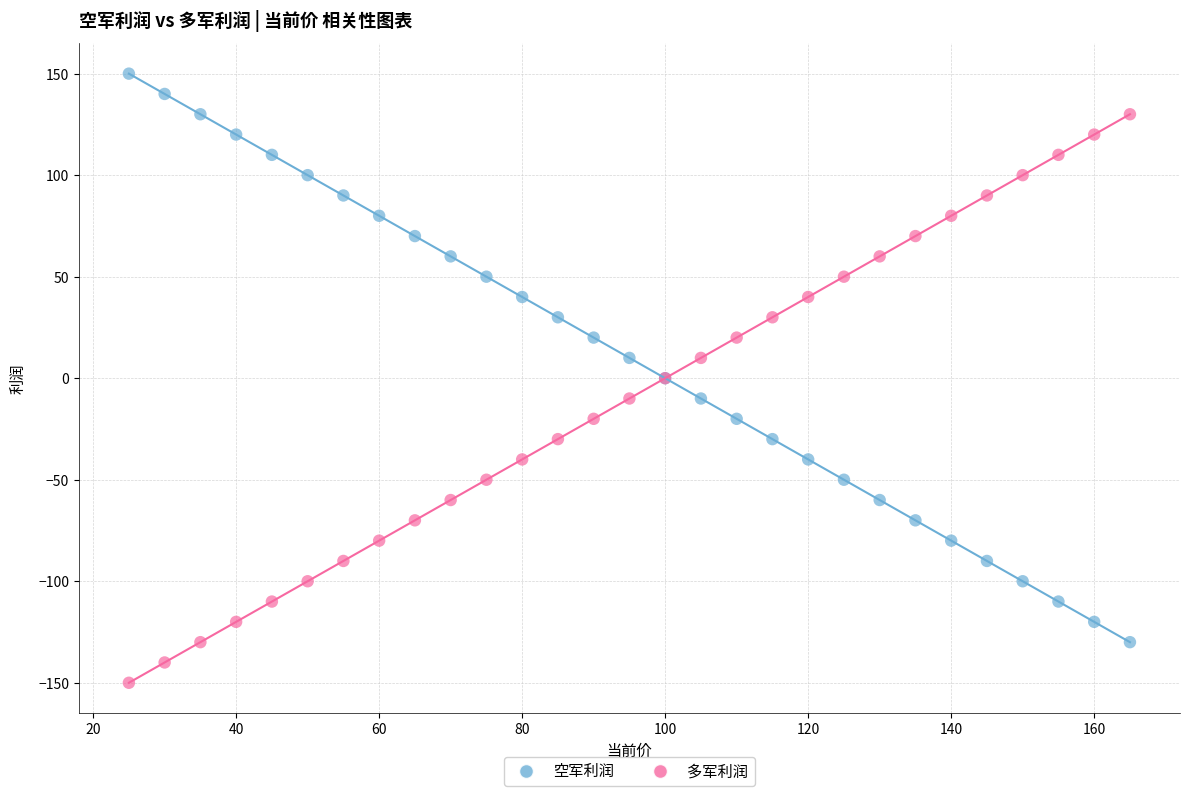

What is the X range (max minus min) for the scatter plot?

140